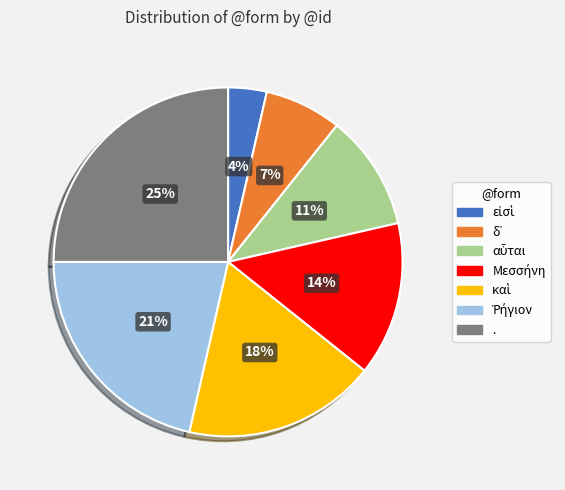

To the nearest percent, what is the difference between the largest and smallest slice percentages?

21%